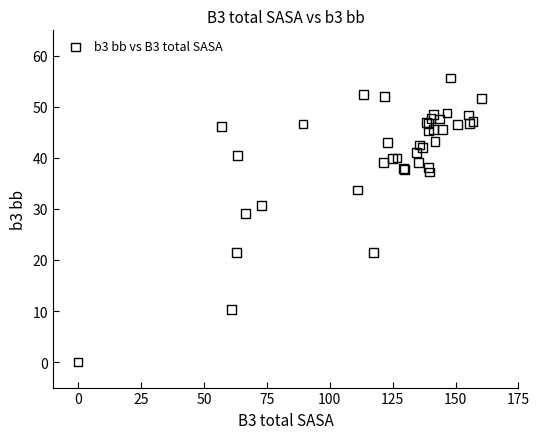

What Y value in the scatter plot is closest to 27?

29.1